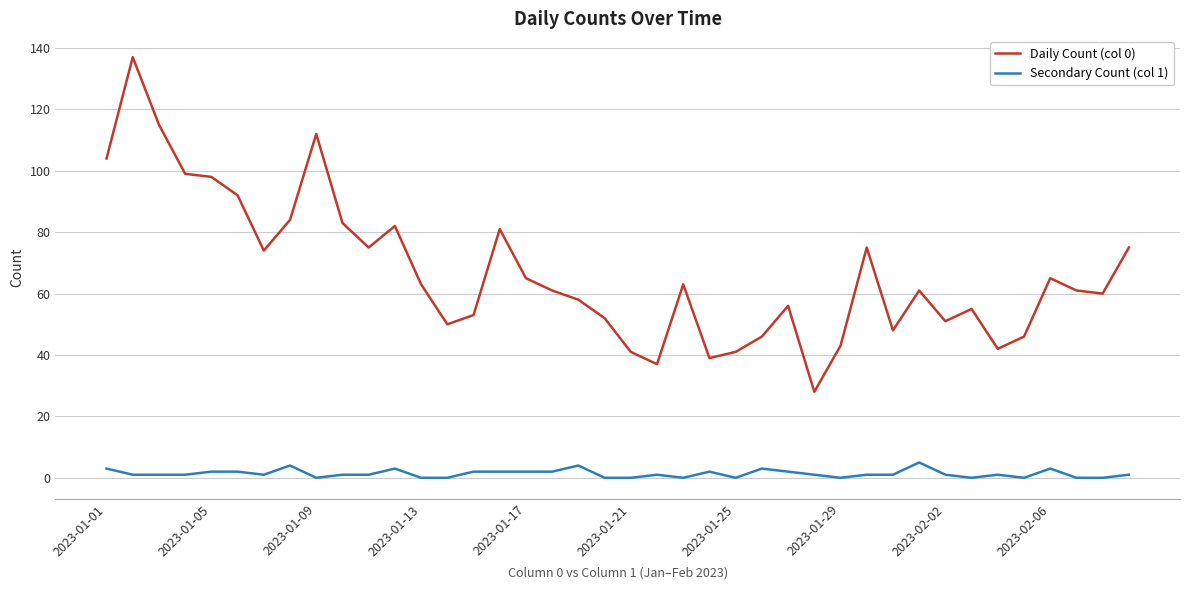

What are all the series names shown in the legend?

Daily Count (col 0), Secondary Count (col 1)